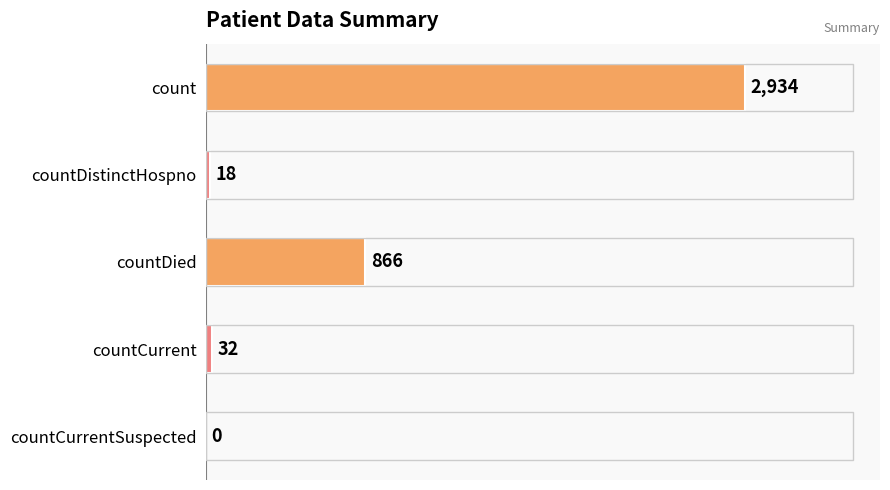

Between countCurrentSuspected and countDied, which is larger?

countDied